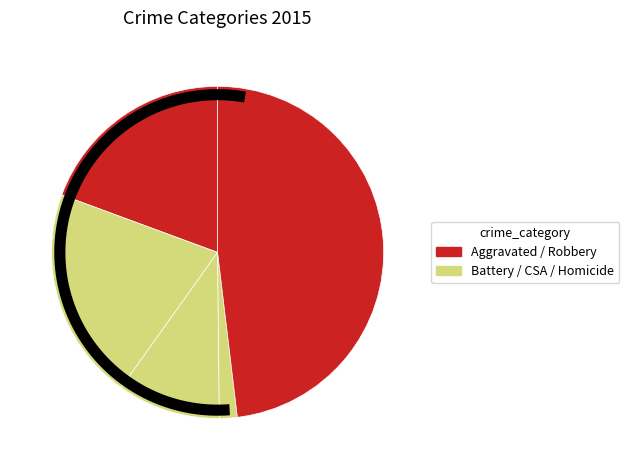

To the nearest percent, what is the difference between the largest and smallest slice percentages?

46%